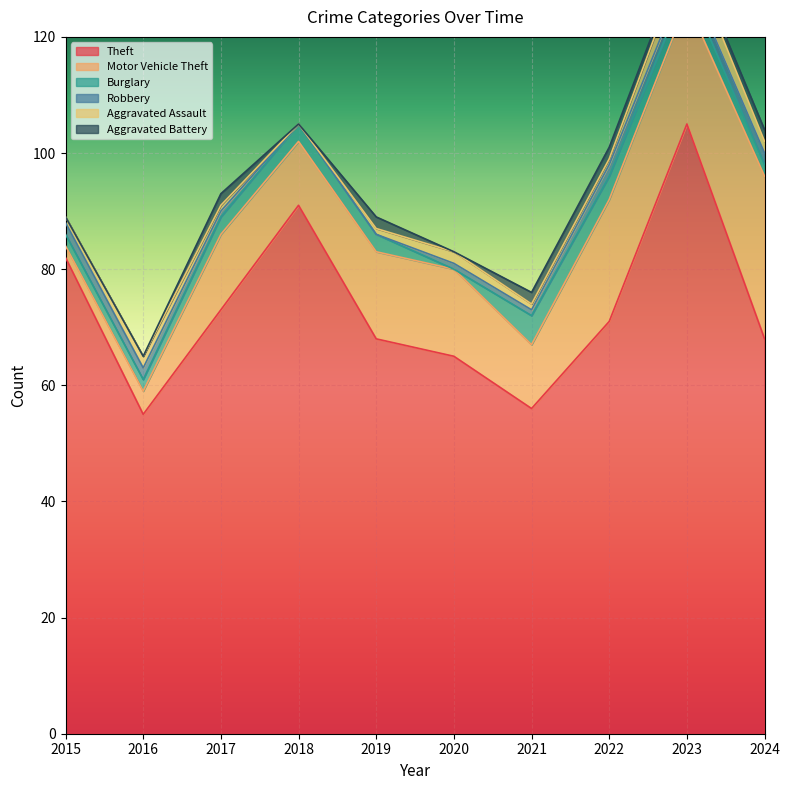

How many lines are shown in the chart?

6